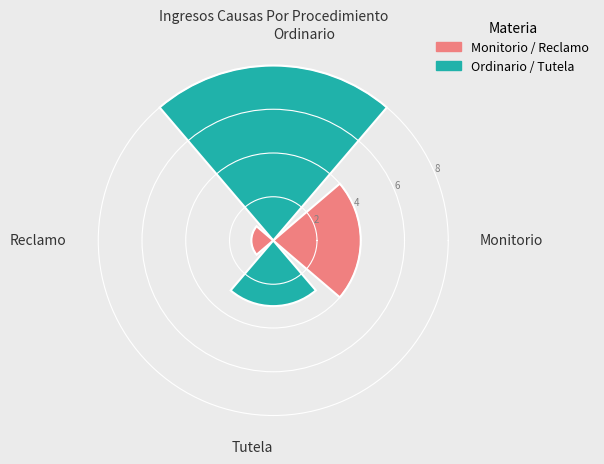

What is the average value?

4